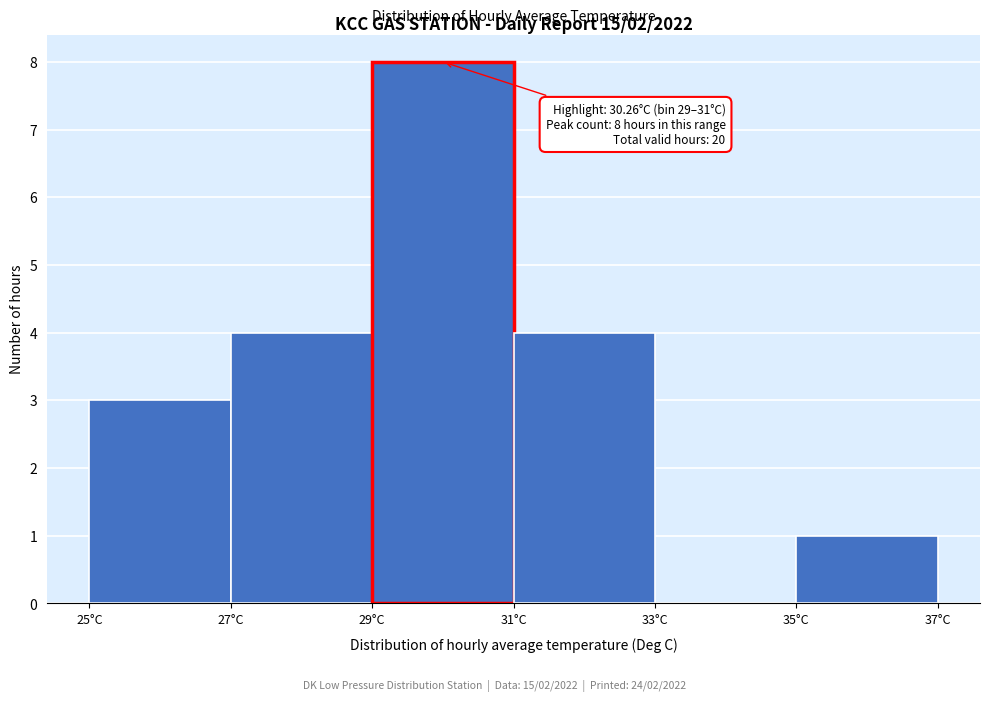

Which range on the x-axis has the tallest bar?

29 to 31